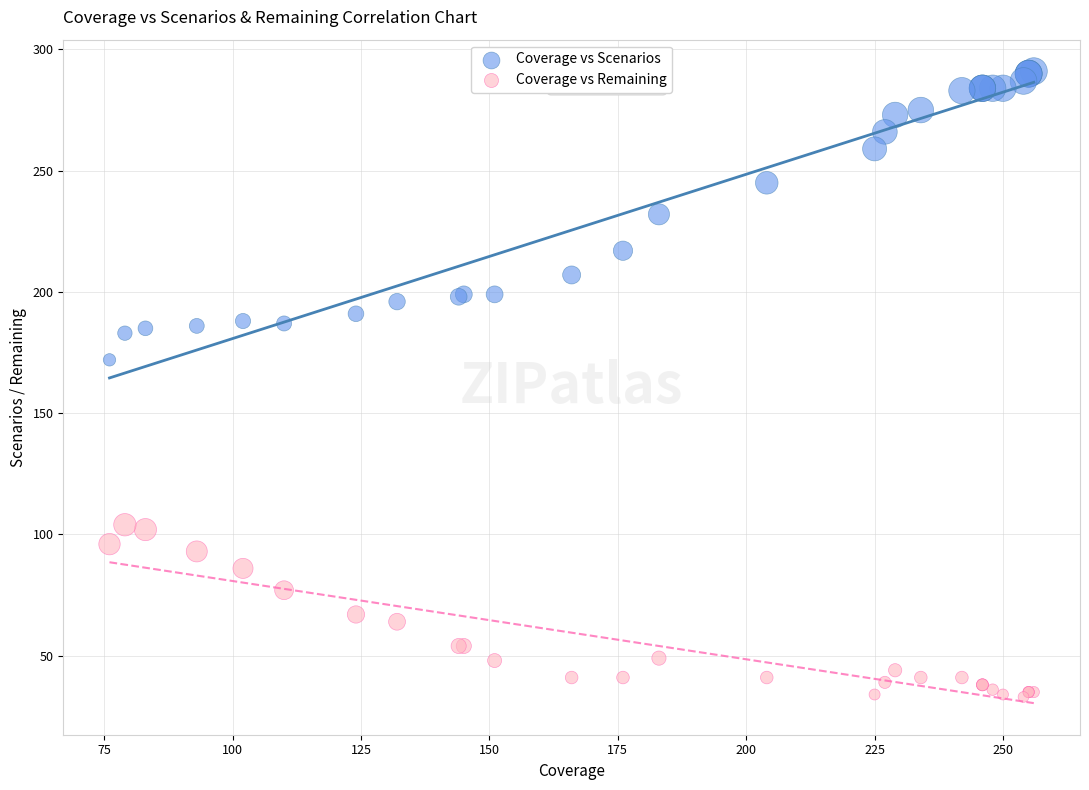

Which series has the widest spread of Y values?

Coverage vs Scenarios